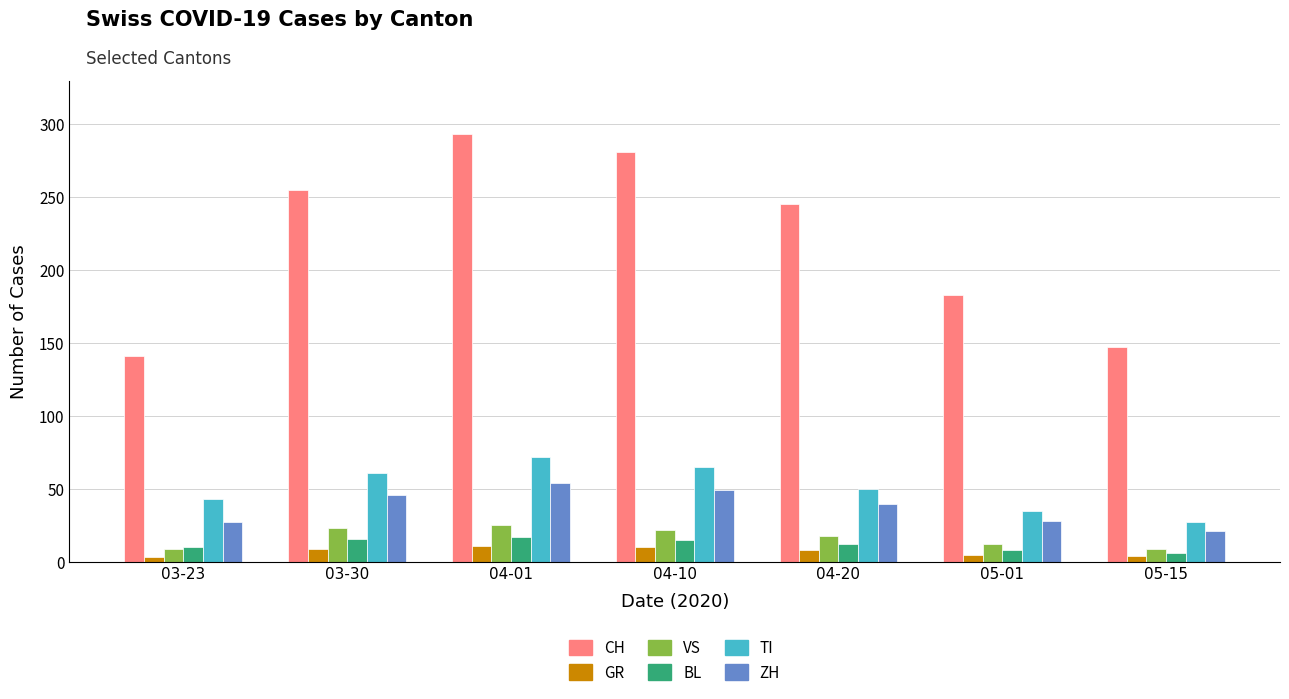

What is the average value of the TI series?

50